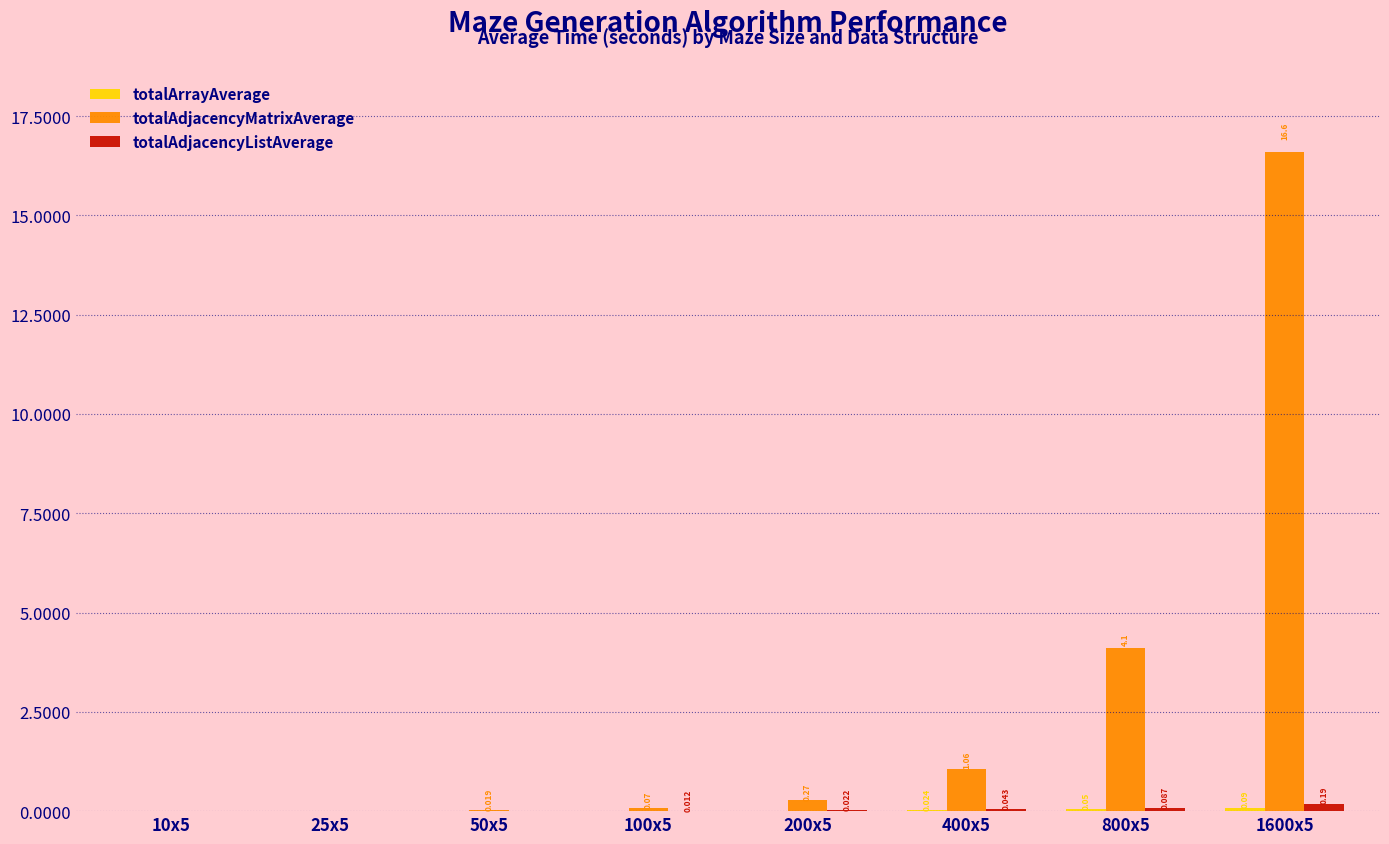

Which series has the largest total across all categories?

totalAdjacencyMatrixAverage